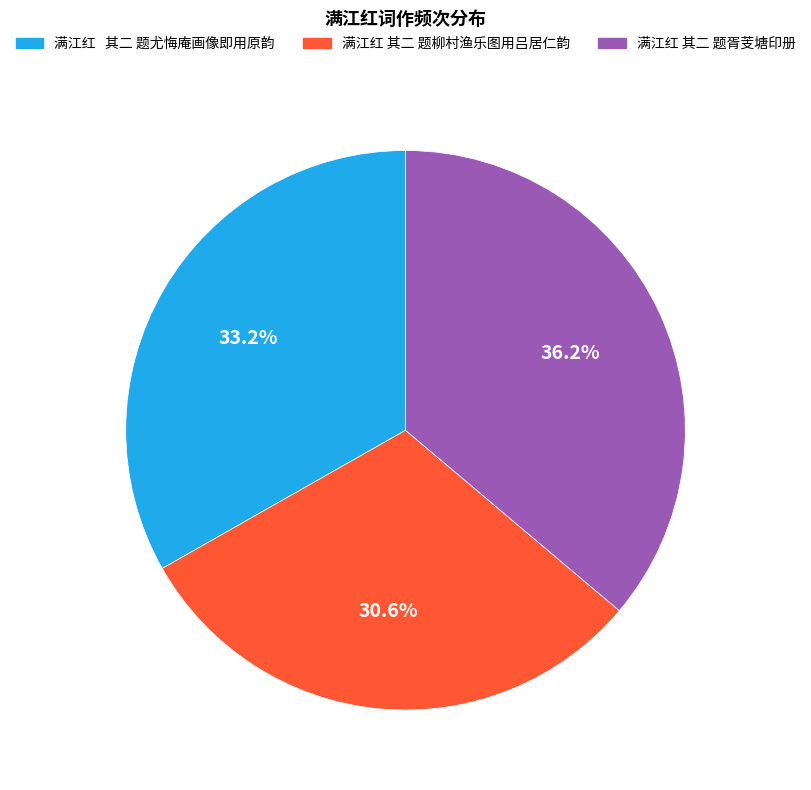

Is there any slice that represents more than half of the pie?

No